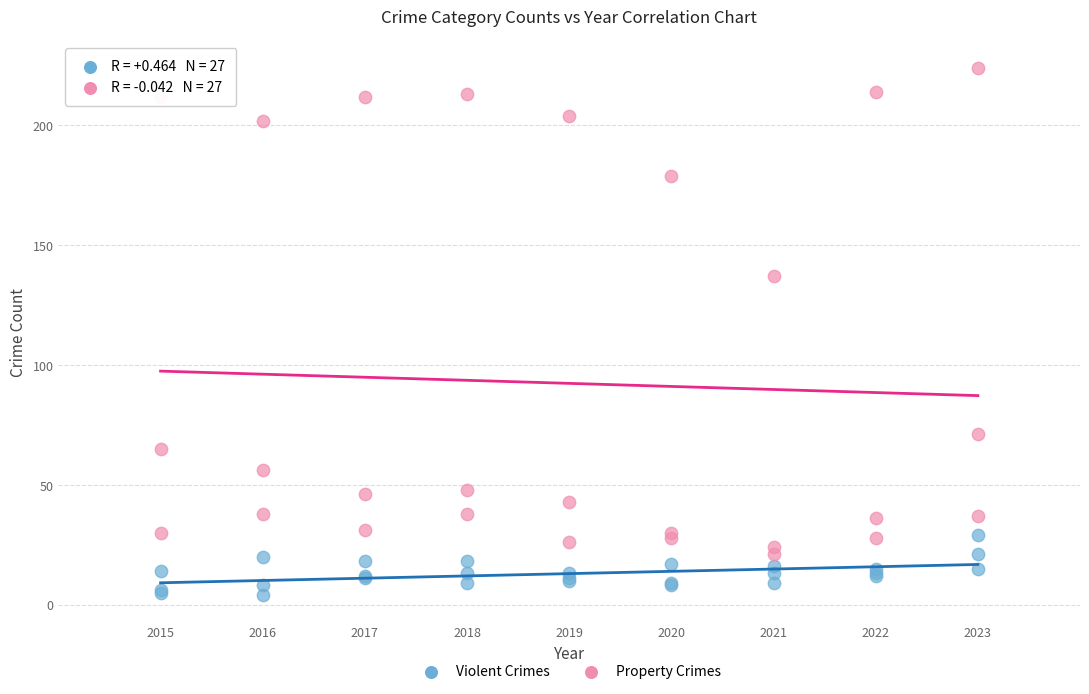

Across all series, what Y value is closest to 114?

137